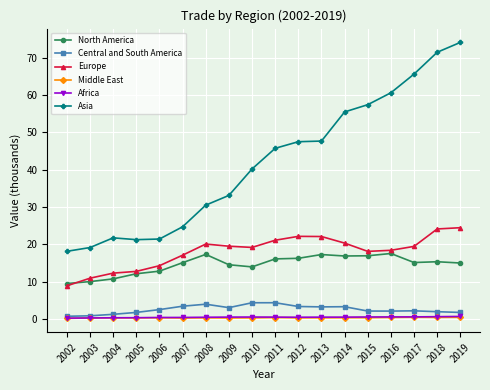

At which label does Europe reach its minimum?

2002